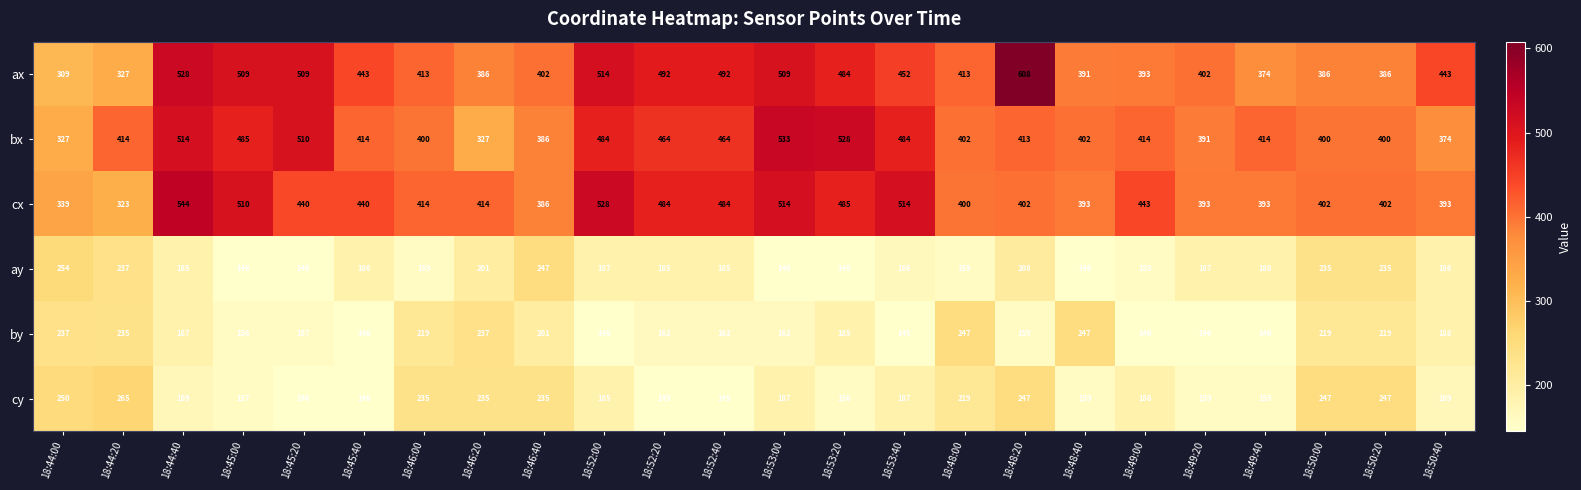

Which series has the widest spread of values?

ax